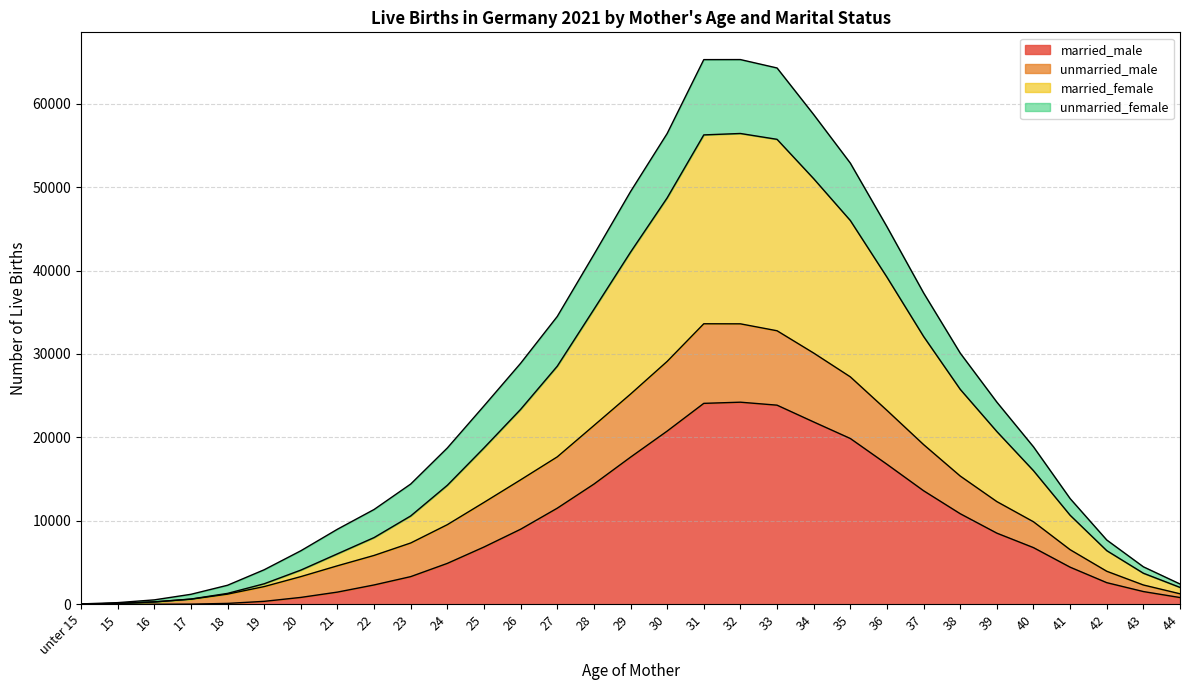

How many positive values does the married_male series have?

29